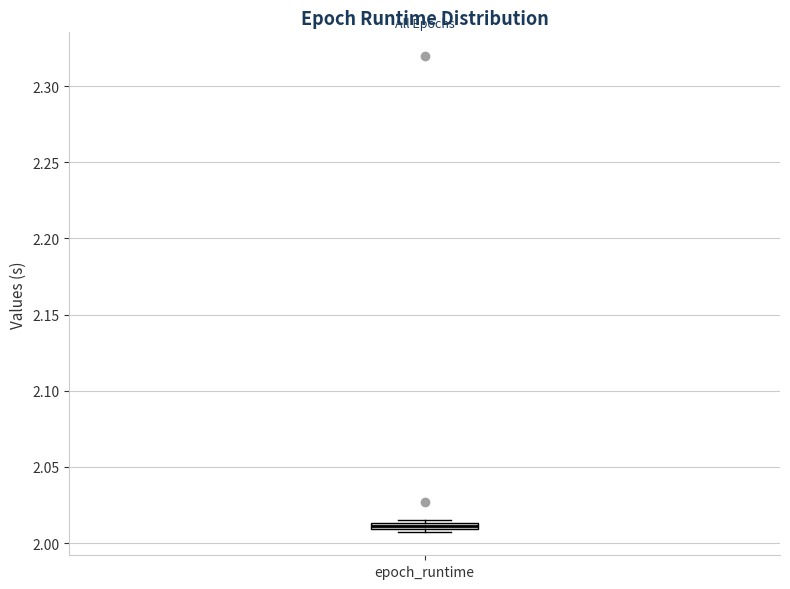

Where is the lower edge of the box for epoch_runtime on the y-axis? The values are not printed on the chart, so give them approximately, as read against the axis.

2.010